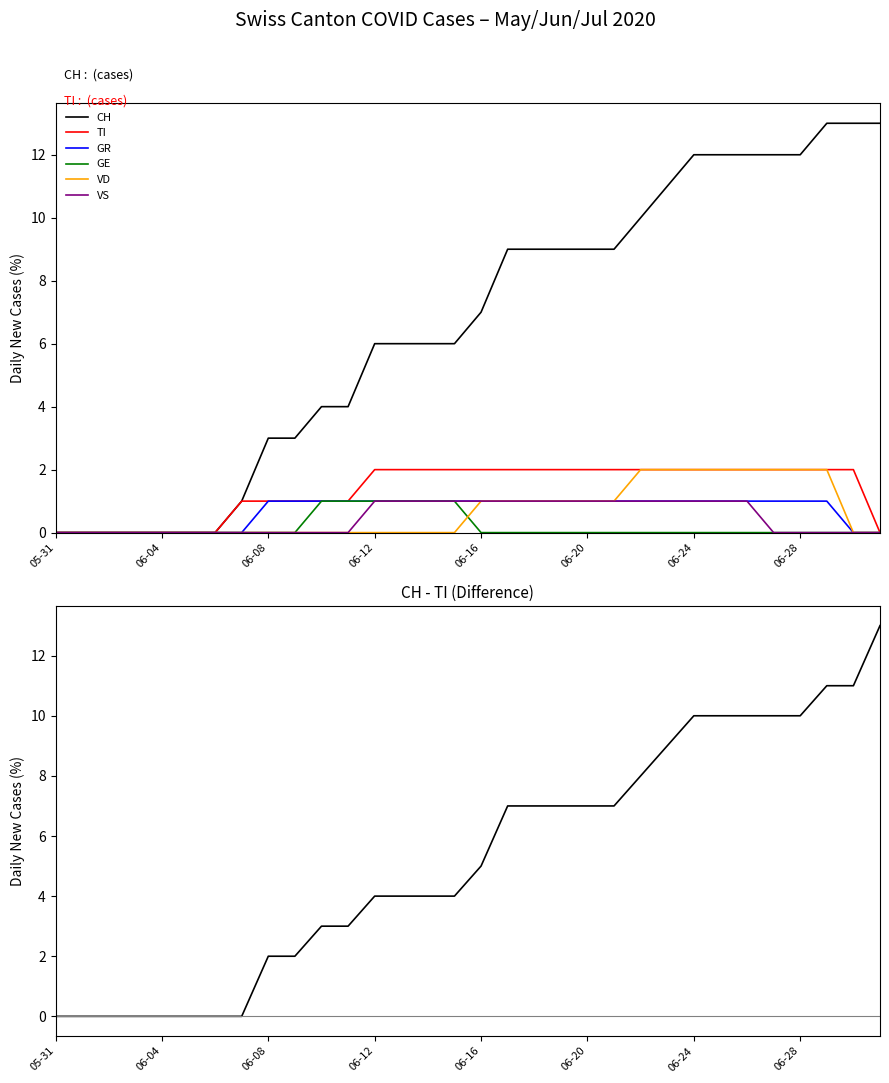

What is the average value of the GR series?

1